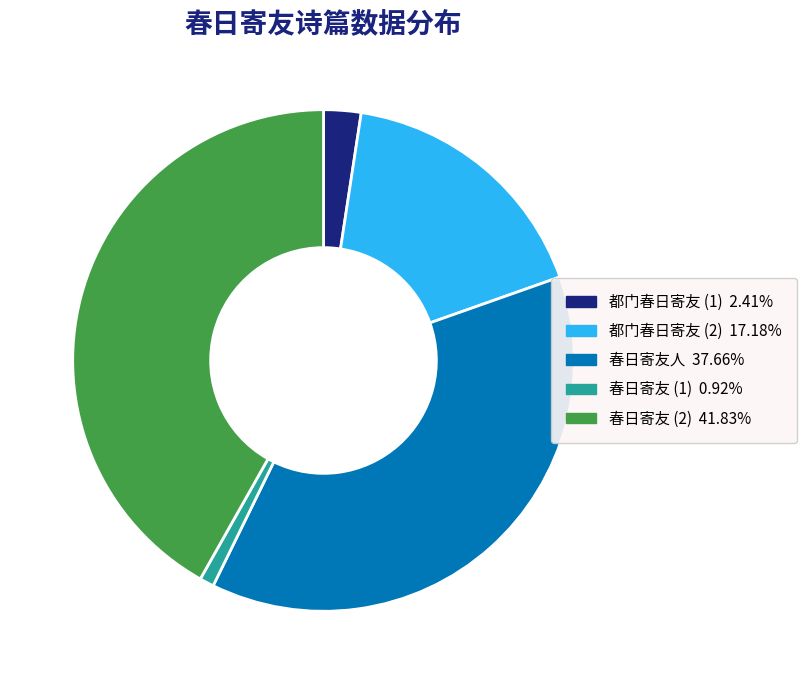

Count the number of slices in the pie.

5